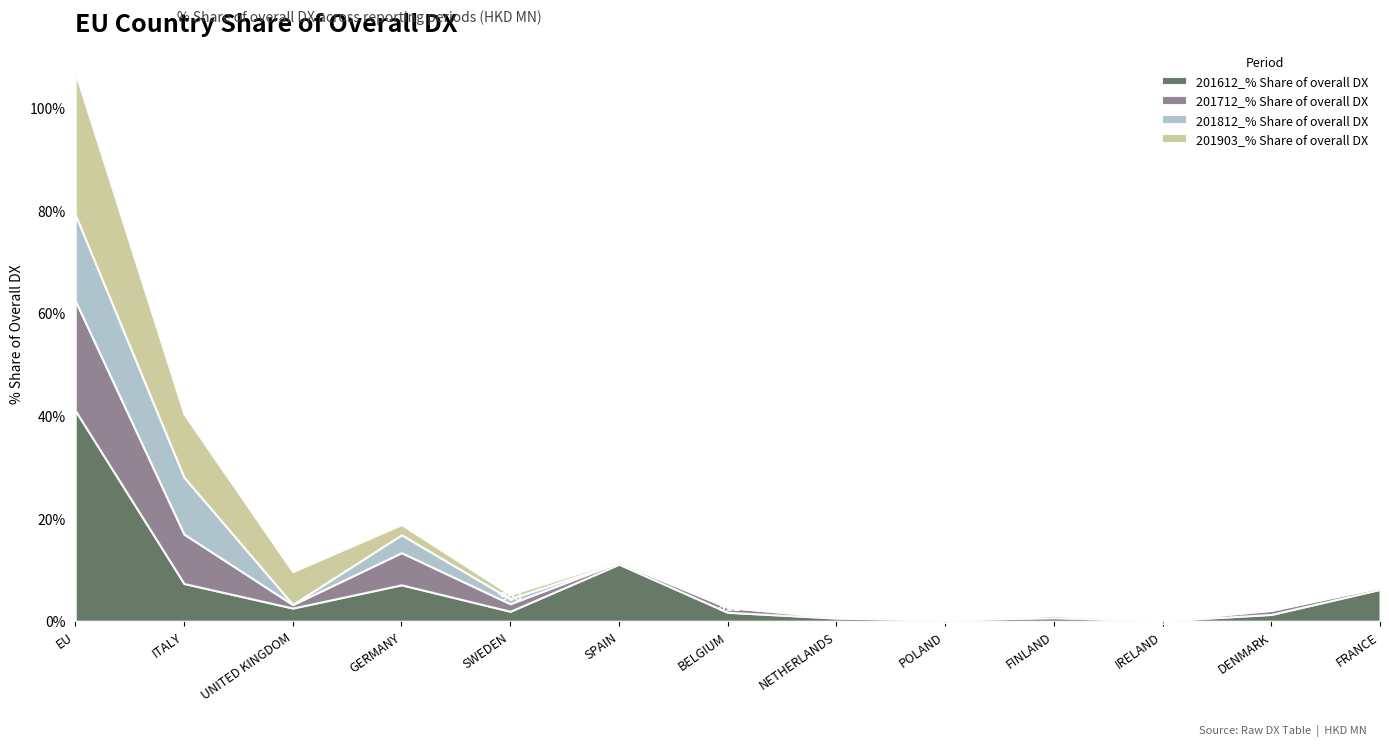

What are all the series names shown in the legend?

201612_% Share of overall DX, 201712_% Share of overall DX, 201812_% Share of overall DX, 201903_% Share of overall DX